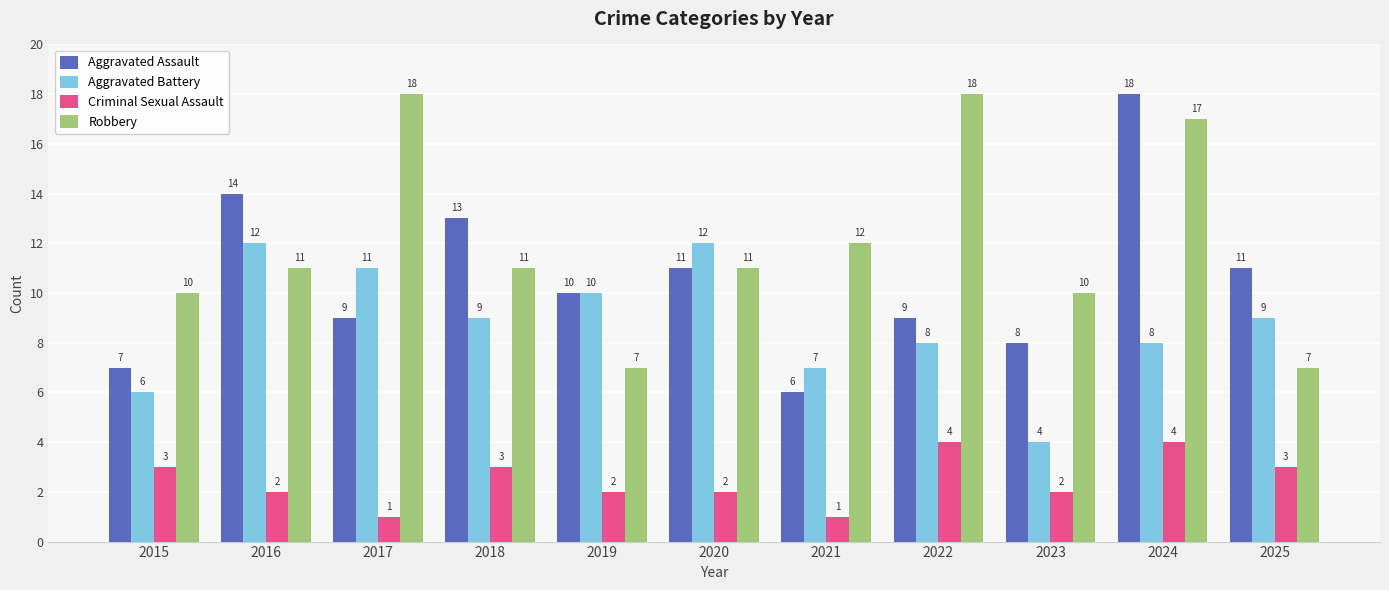

What is the minimum value for Criminal Sexual Assault?

1